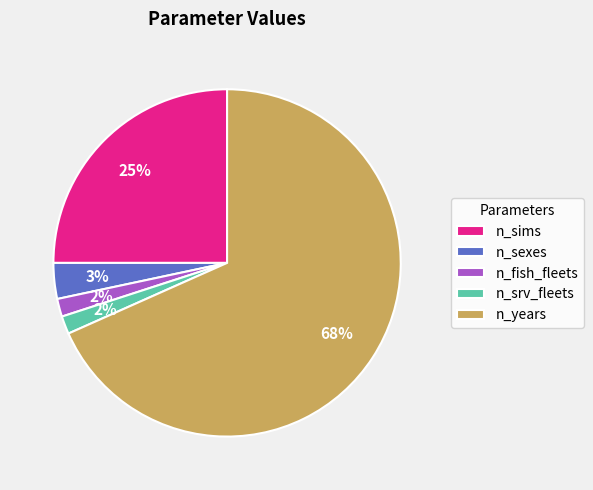

What is the largest slice in the pie chart?

n_years